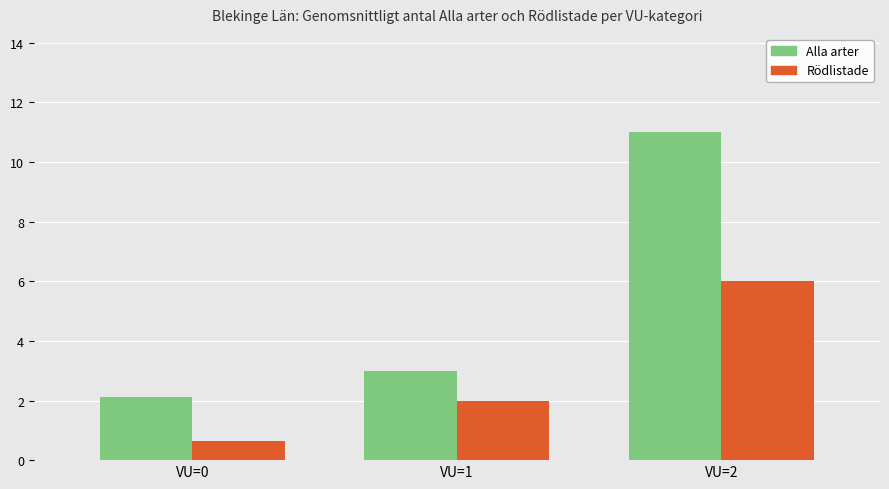

What is the sum of the Rödlistade values at VU=2 and VU=0?

6.6